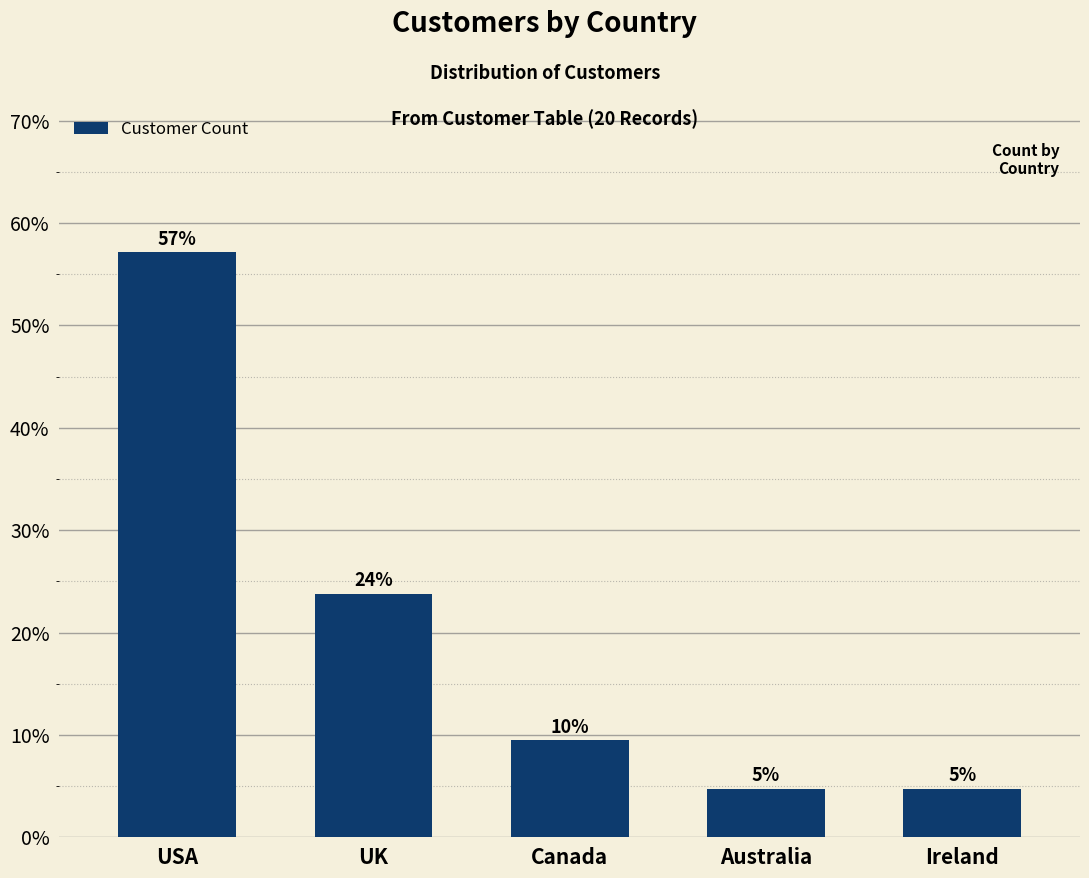

Does the chart contain any negative values?

No